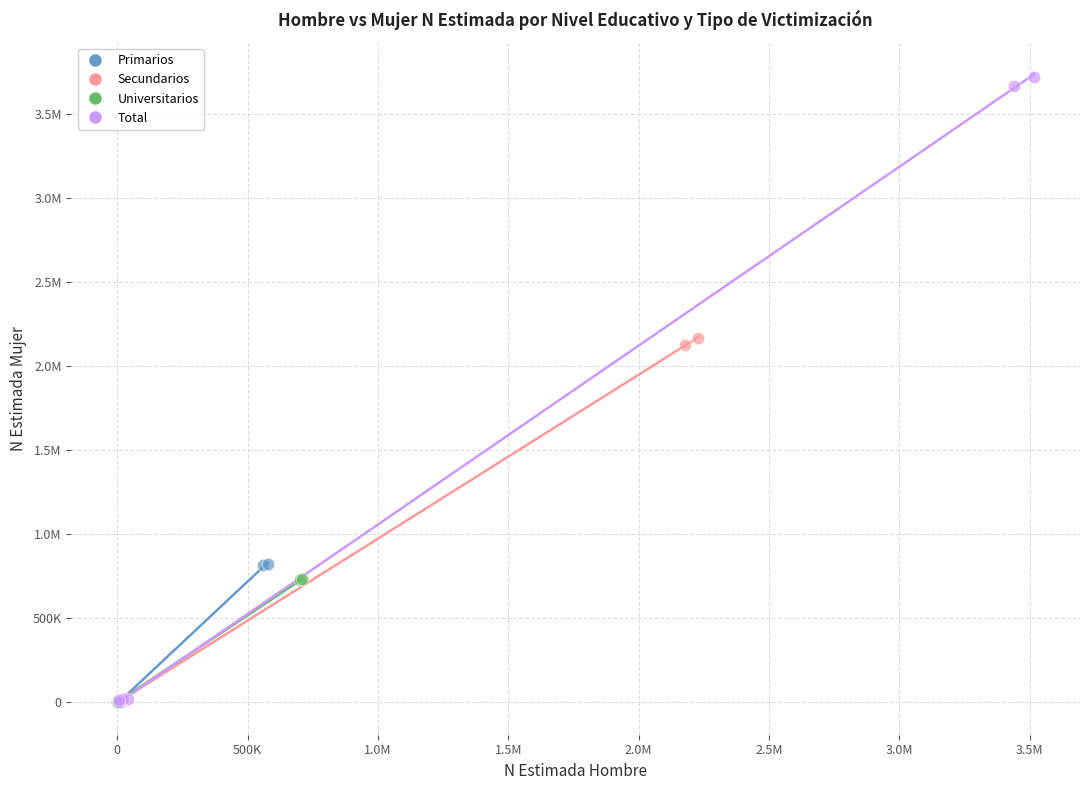

What are all the series names shown in the legend?

Primarios, Secundarios, Universitarios, Total